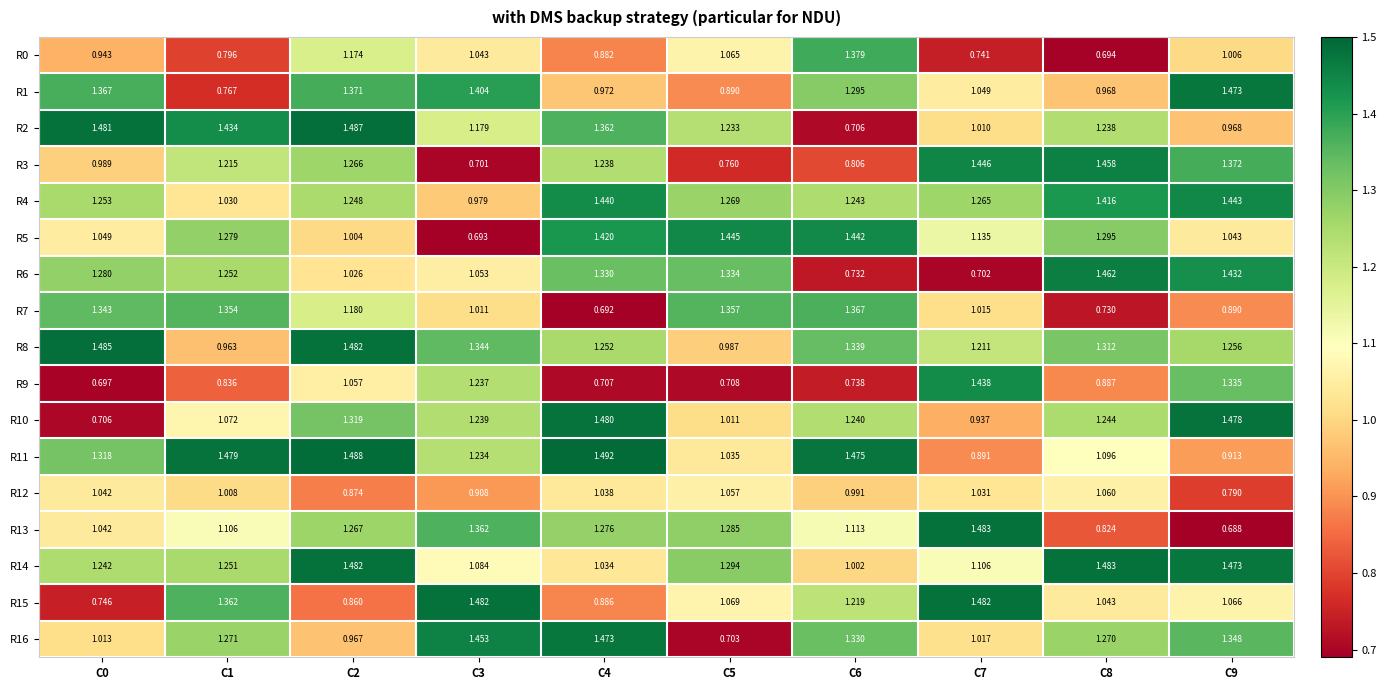

Which series changed the most between C2 and C3?

R15